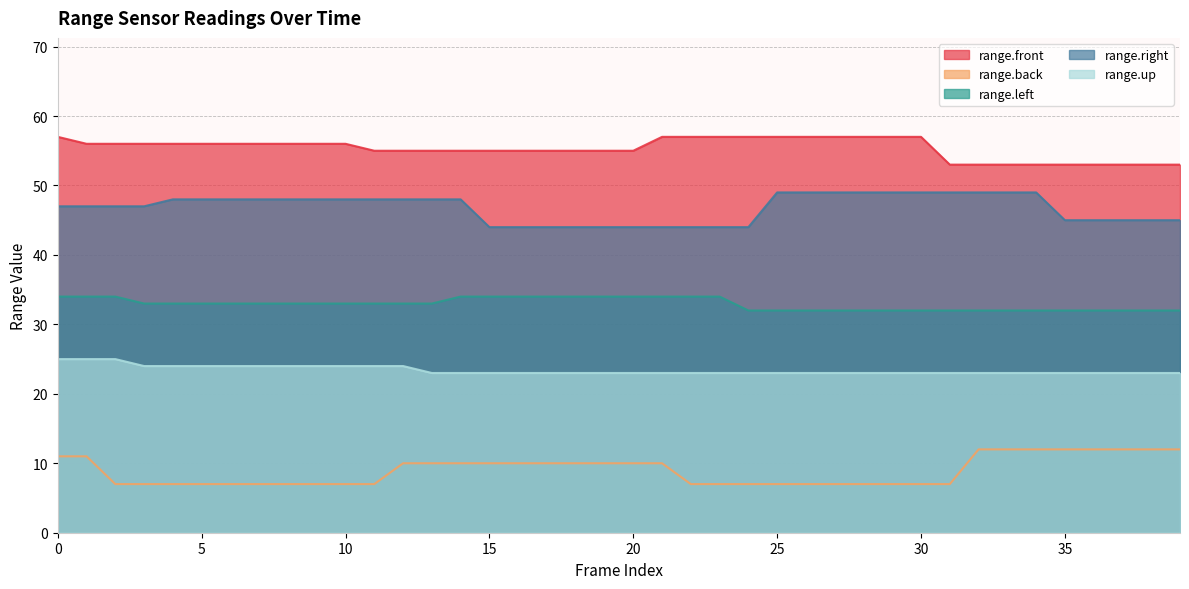

Where is range.back nearest to the value 9?

12